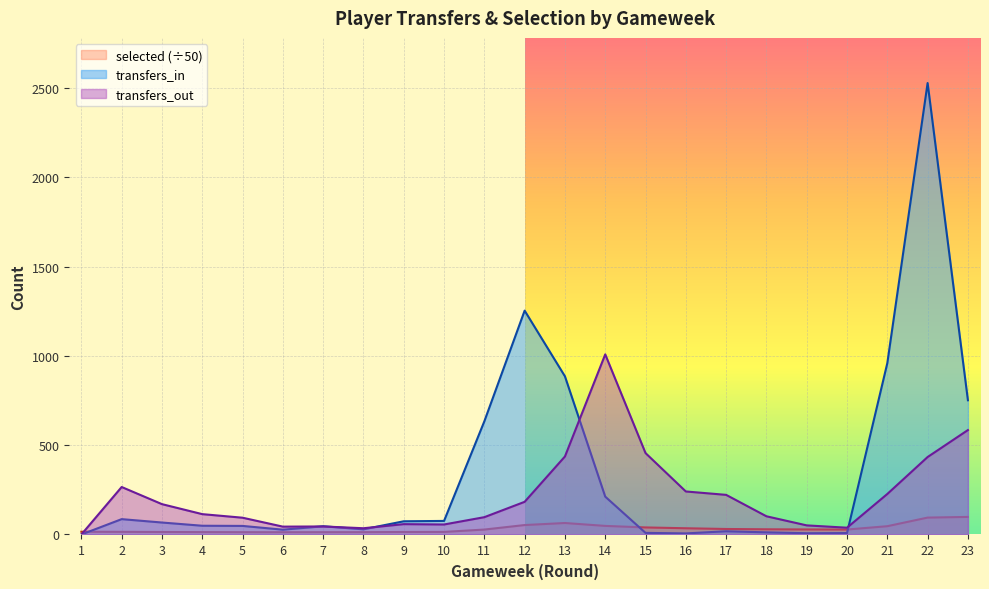

What is the sum of all selected (÷50) line values?

760.7